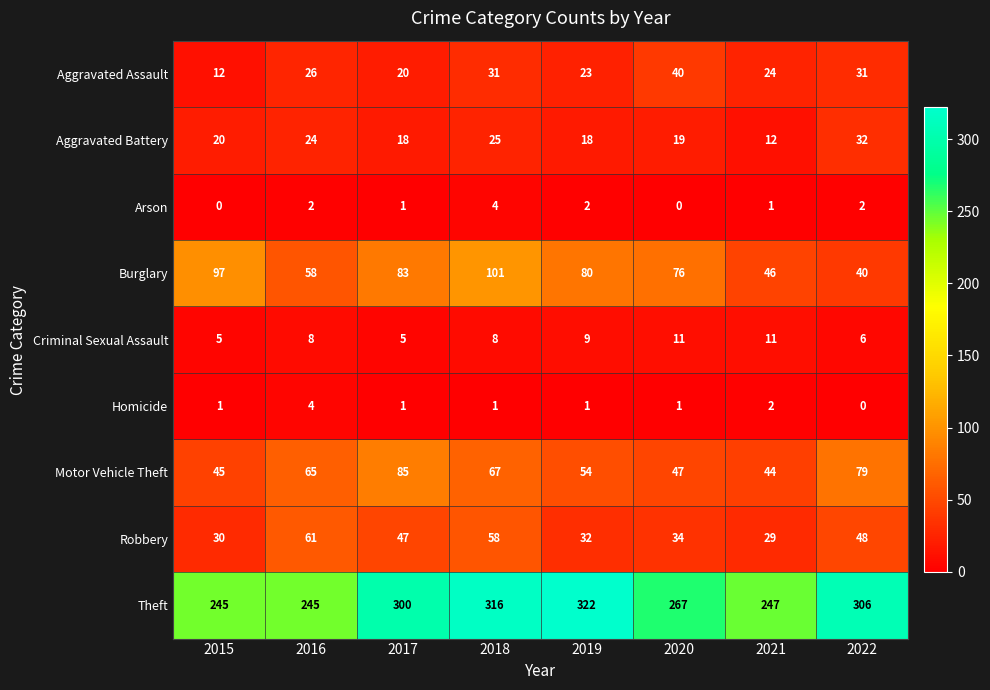

What is the difference between the maximum and minimum values in the Aggravated Battery series?

20